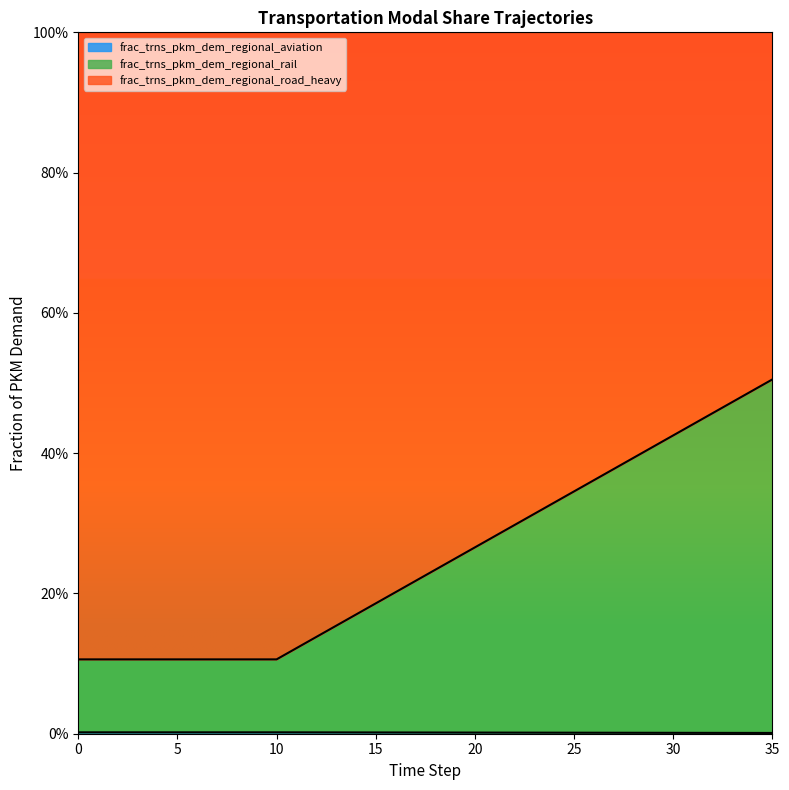

True or false: frac_trns_pkm_dem_regional_aviation has more than 1 interior local peaks.

False